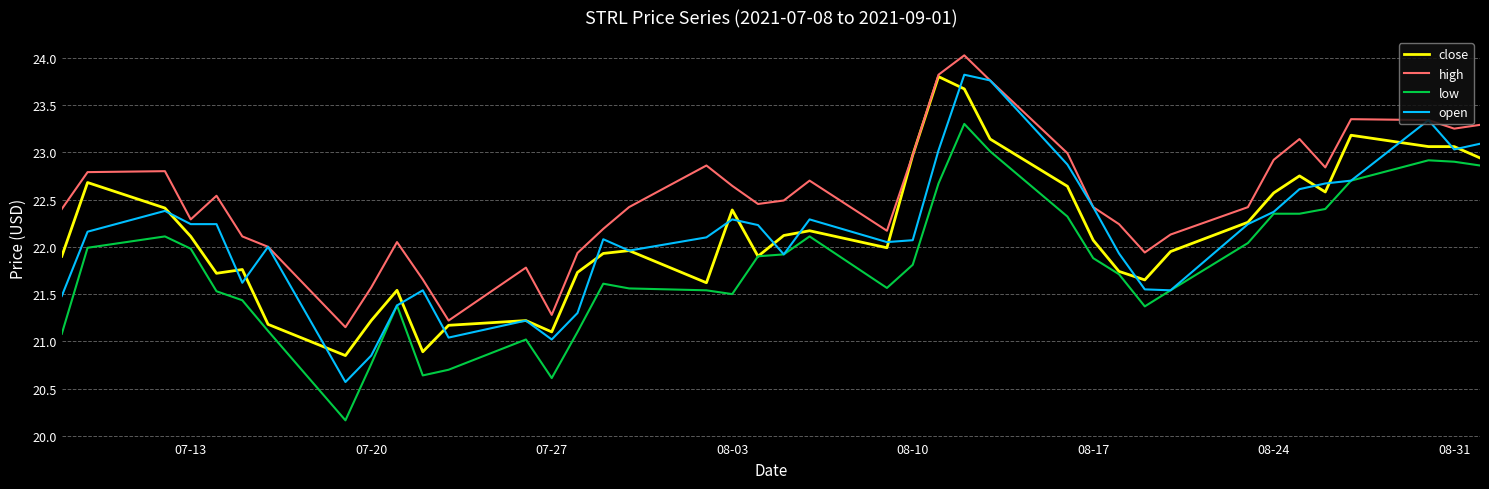

What are all the series names shown in the legend?

close, high, low, open